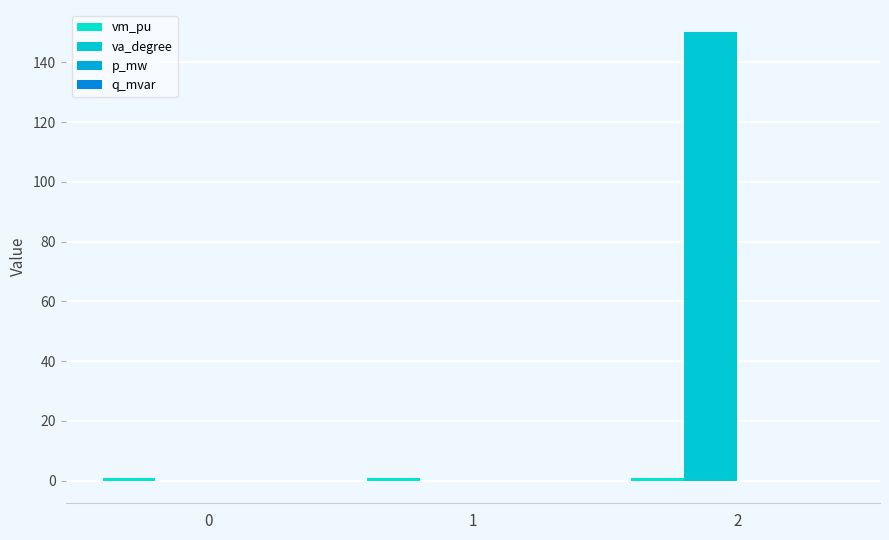

How many distinct data groups are displayed?

4